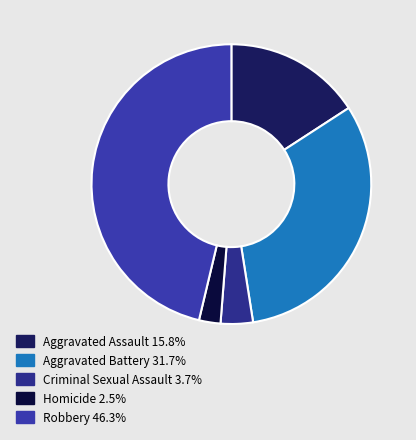

How many slices are in this pie chart?

5